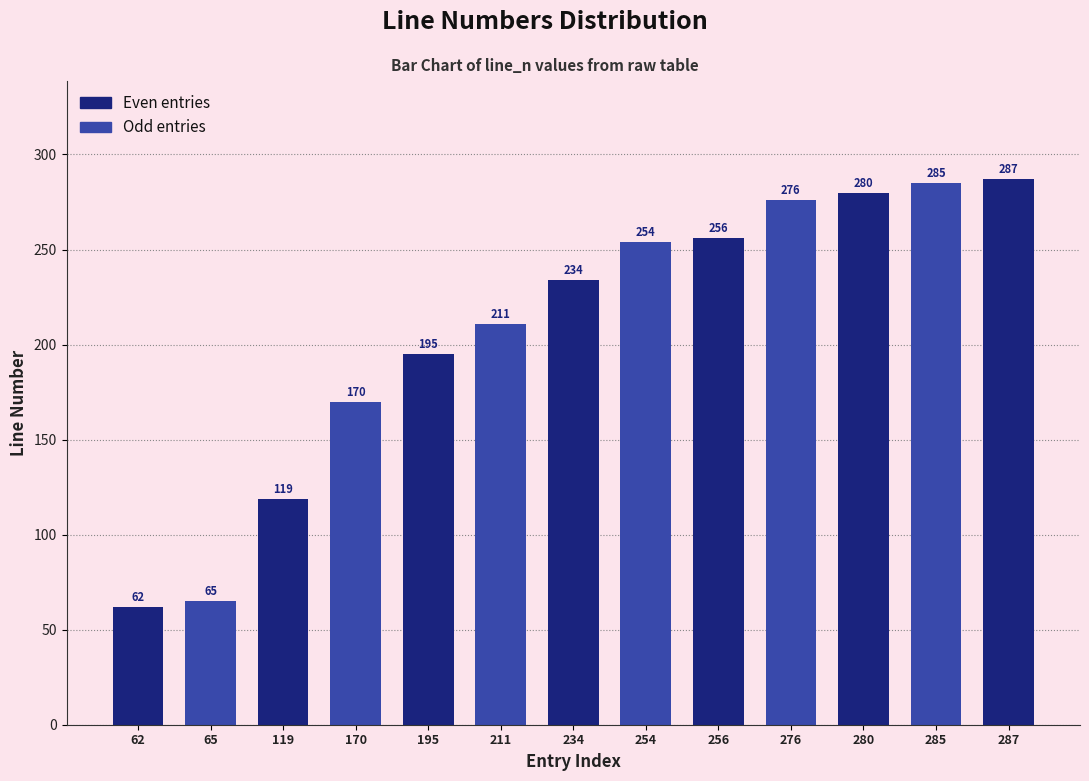

Reading left to right, list all the values displayed in this chart.

62	65	119	170	195	211	234	254	256	276	280	285	287